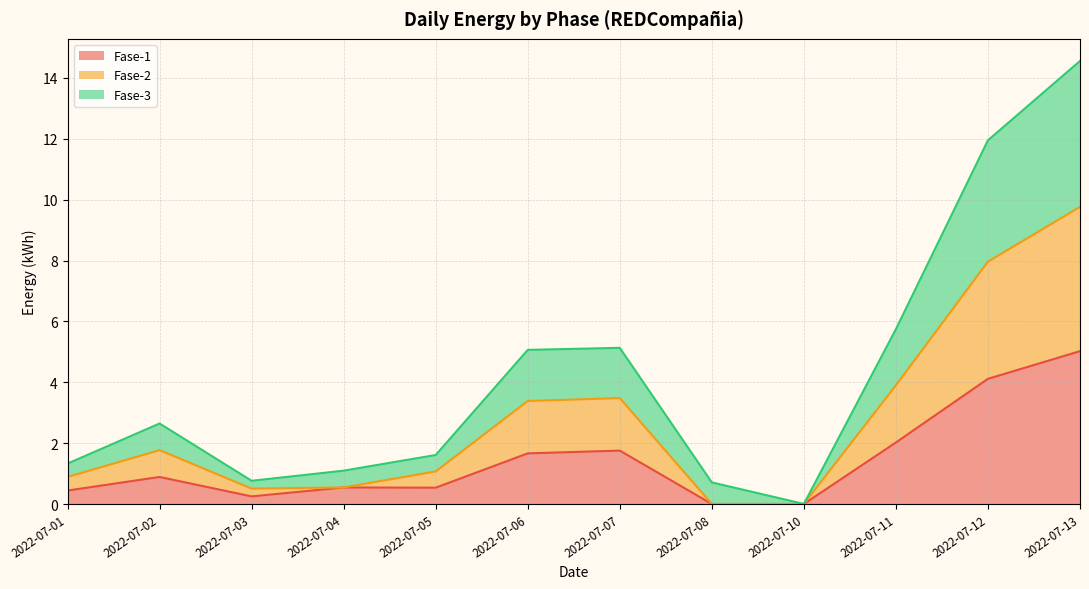

True or false: Fase-1 has a value of 1.8 at 2022-07-07.

True